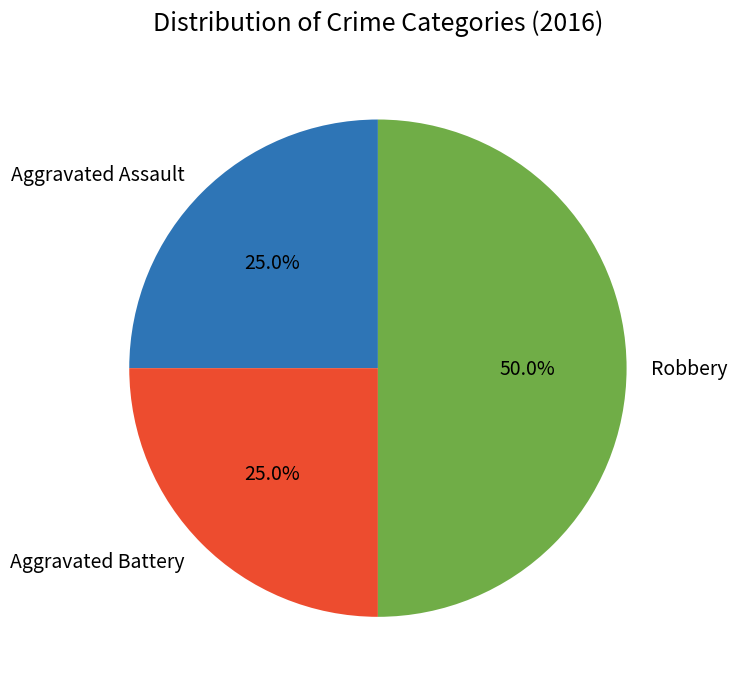

True or false: Aggravated Assault accounts for 25% of the total.

True